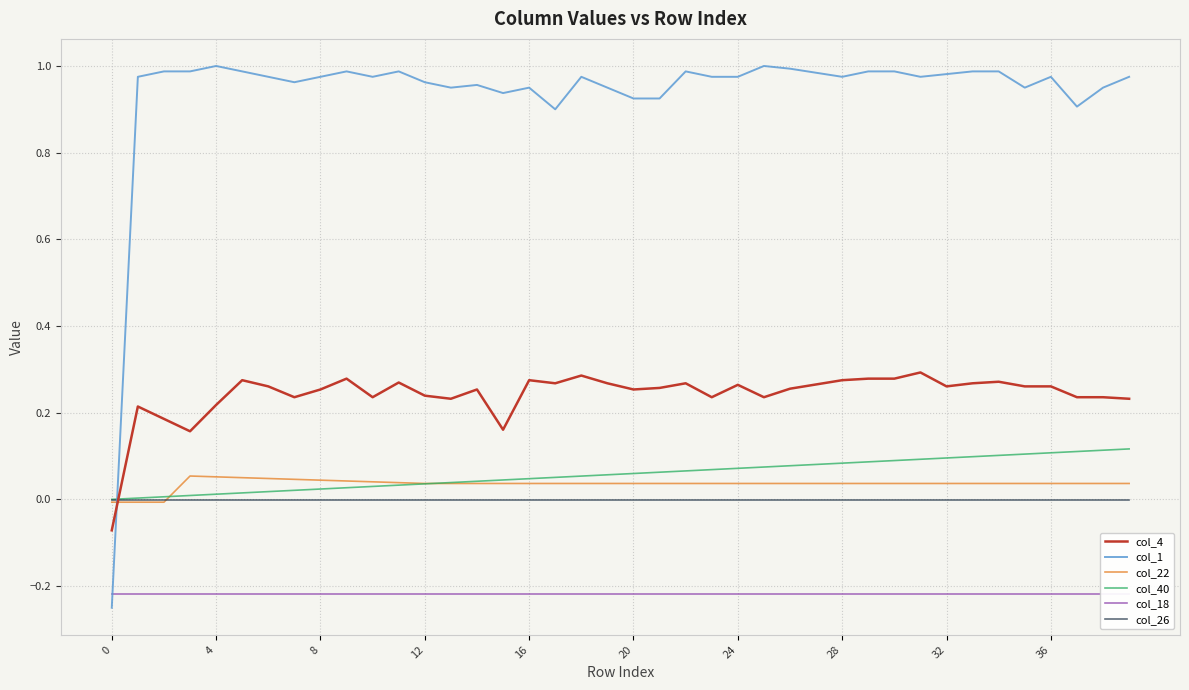

What is the label of the 40th point from the left?

39